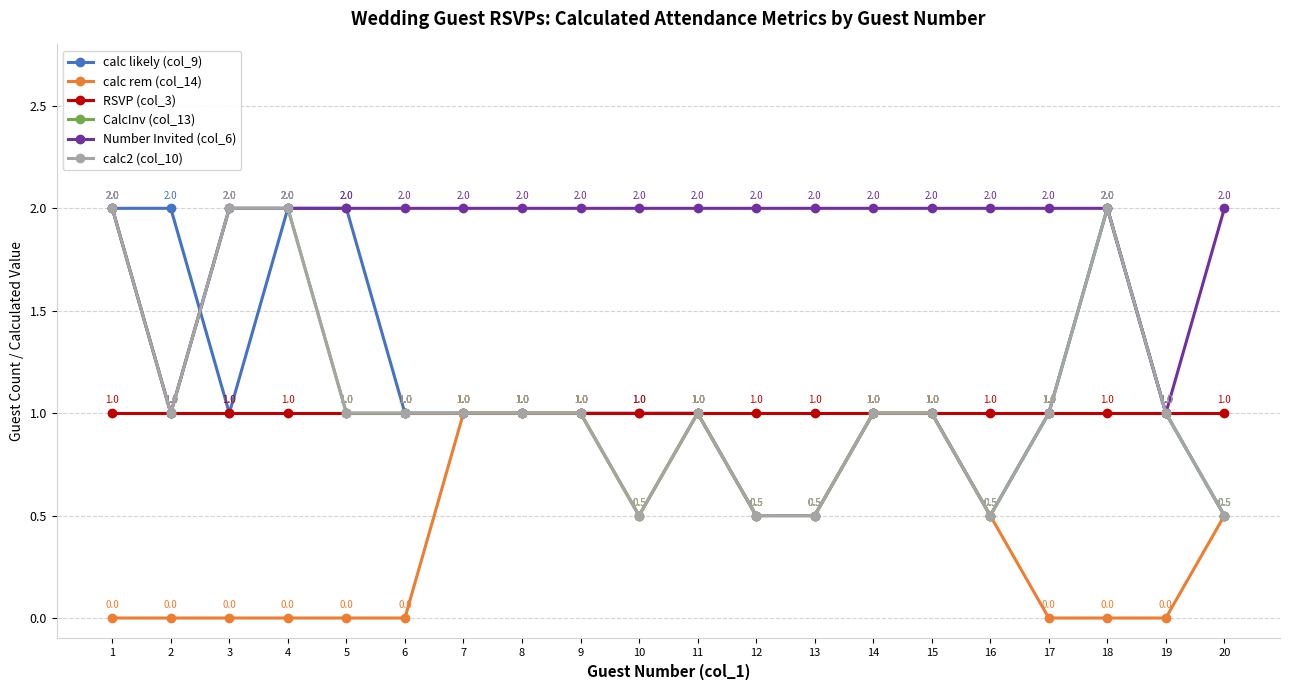

Which category has the lowest value across all series?

1